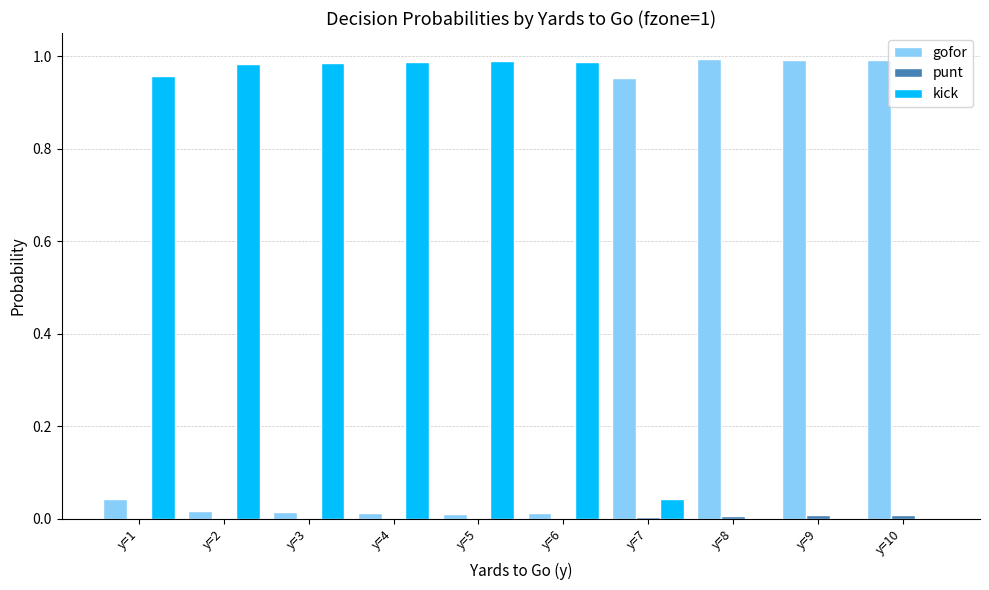

The kick series shows 1.0 at y=3. True or false?

True